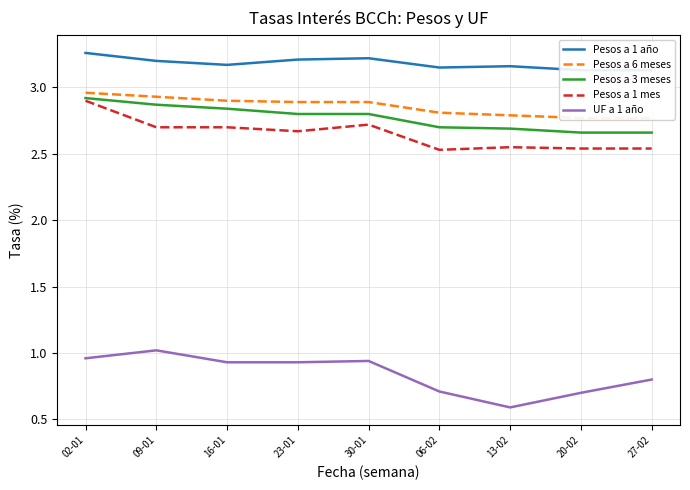

The Pesos a 6 meses series shows 2.8 at 06-02. True or false?

True